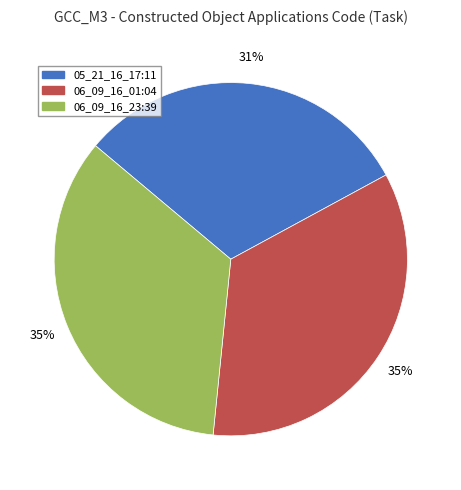

True or false: 06_09_16_01:04 accounts for 35% of the total.

True